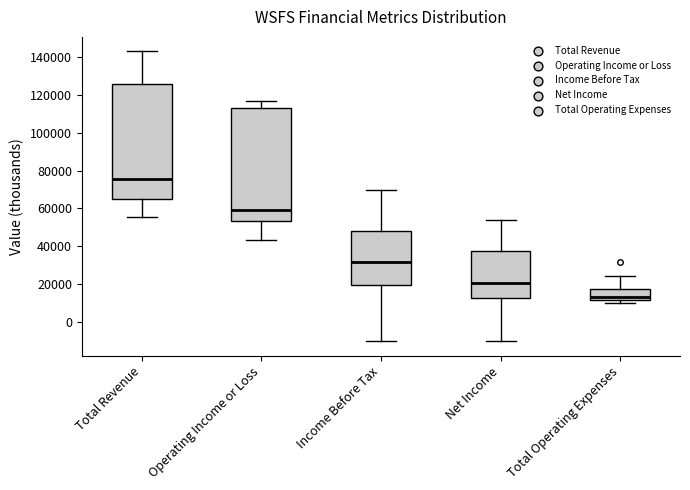

Which box has the lowest median line?

Total Operating Expenses